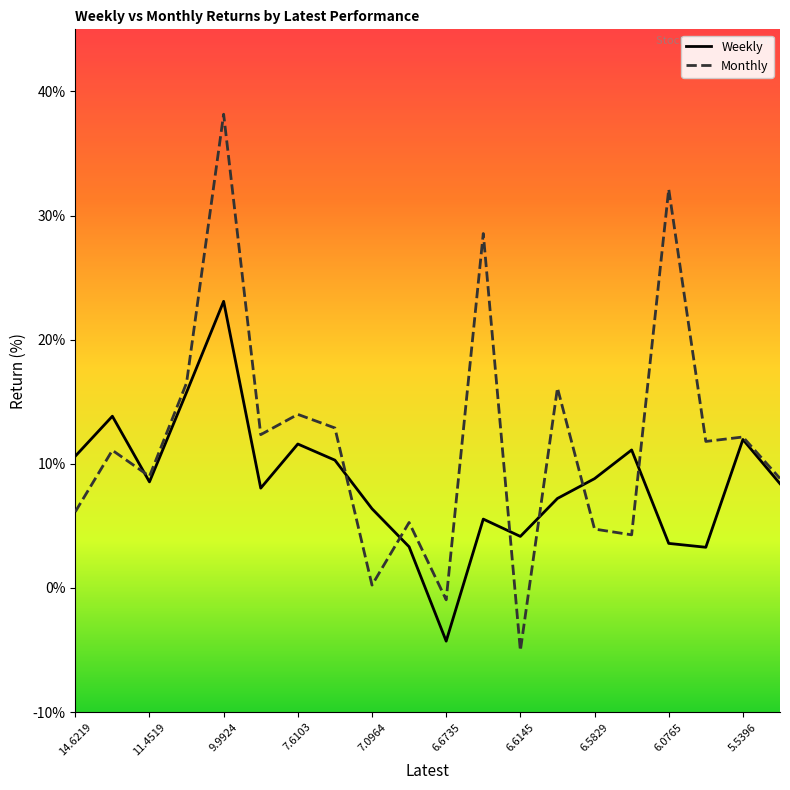

What is the minimum value for Weekly?

-4.3